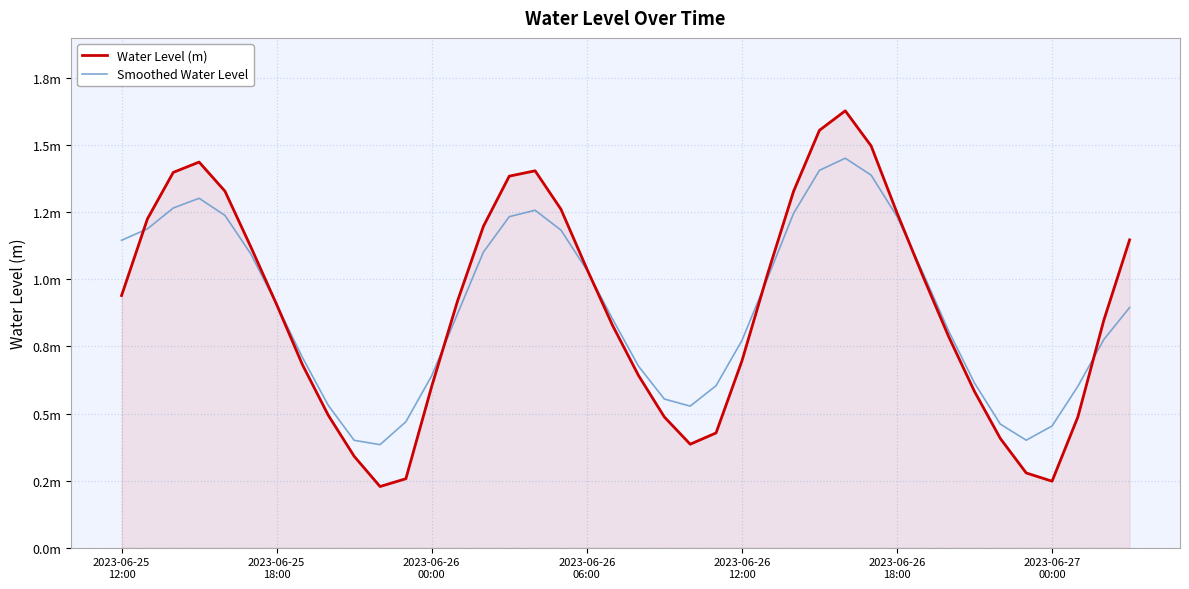

True or false: Smoothed Water Level and Water Level (m) cross at least once.

True